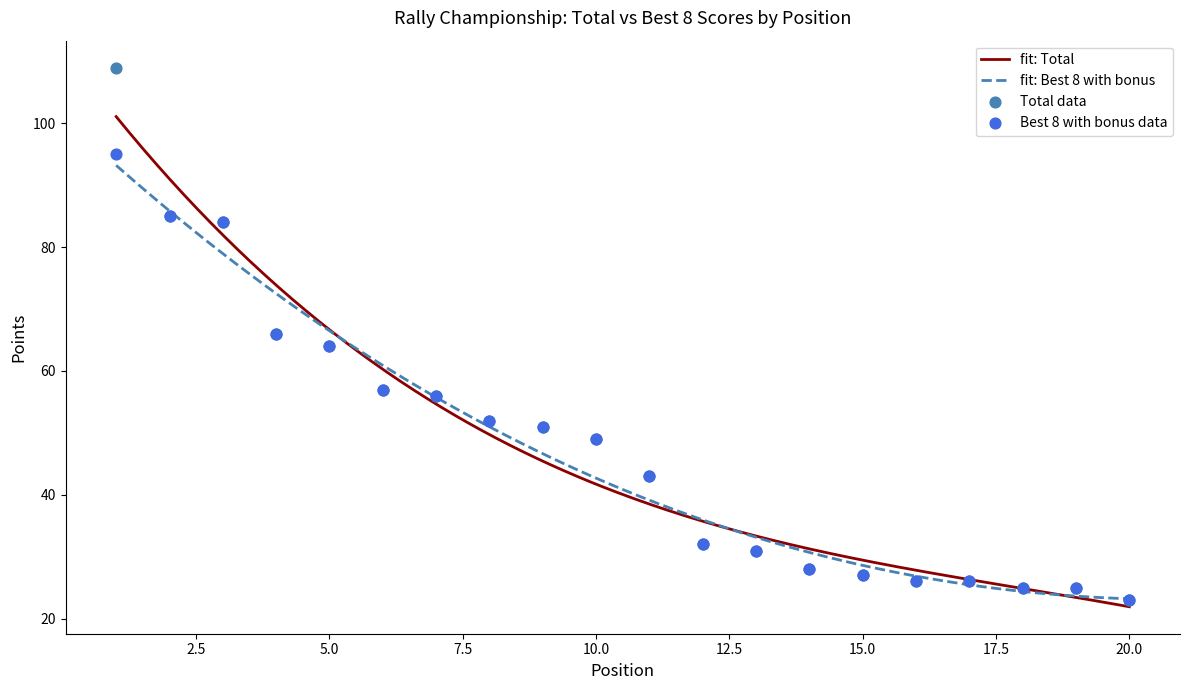

What is the total value across all series at 3?

168